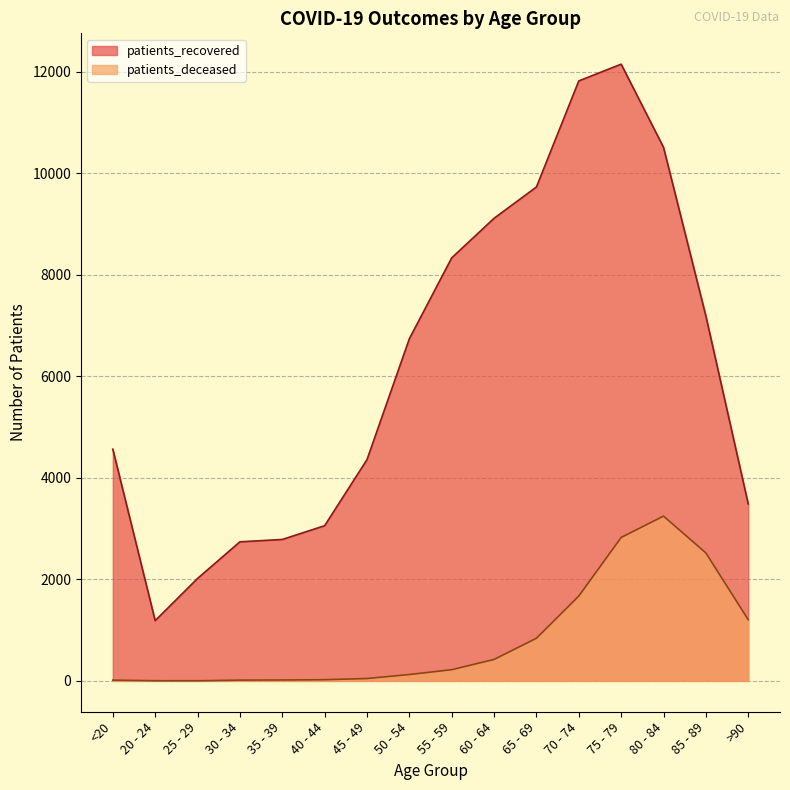

Where is patients_deceased nearest to the value 1624?

70 - 74